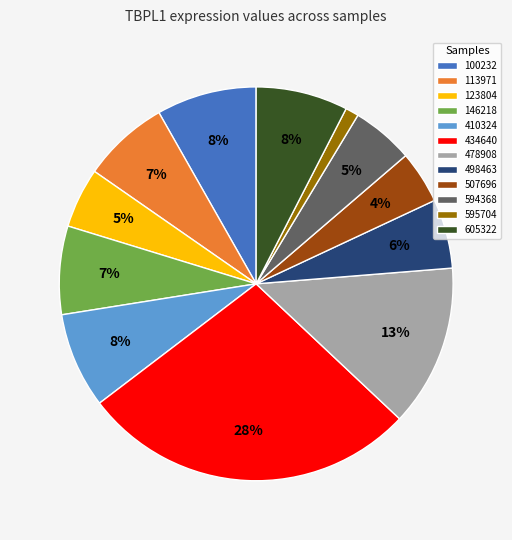

Is the sum of 410324 and 100232 greater than half?

No